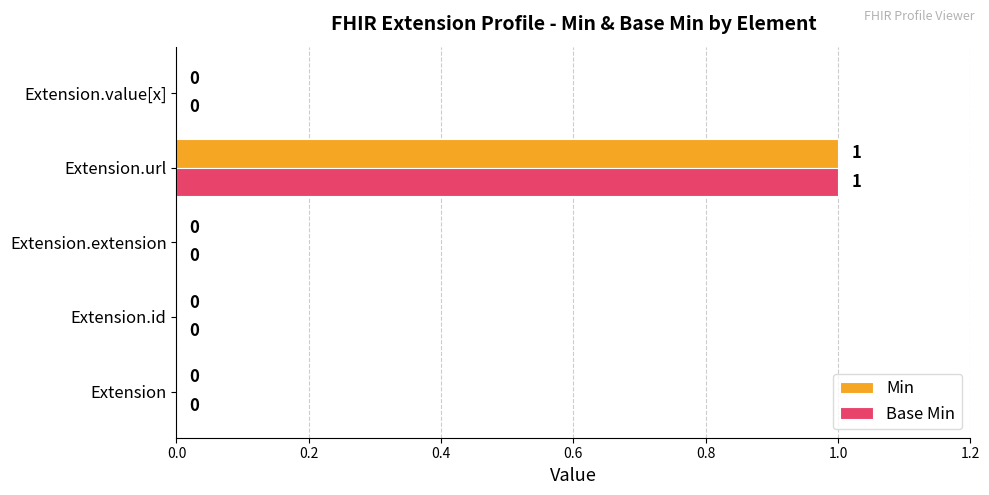

What are all the series names shown in the legend?

Min, Base Min